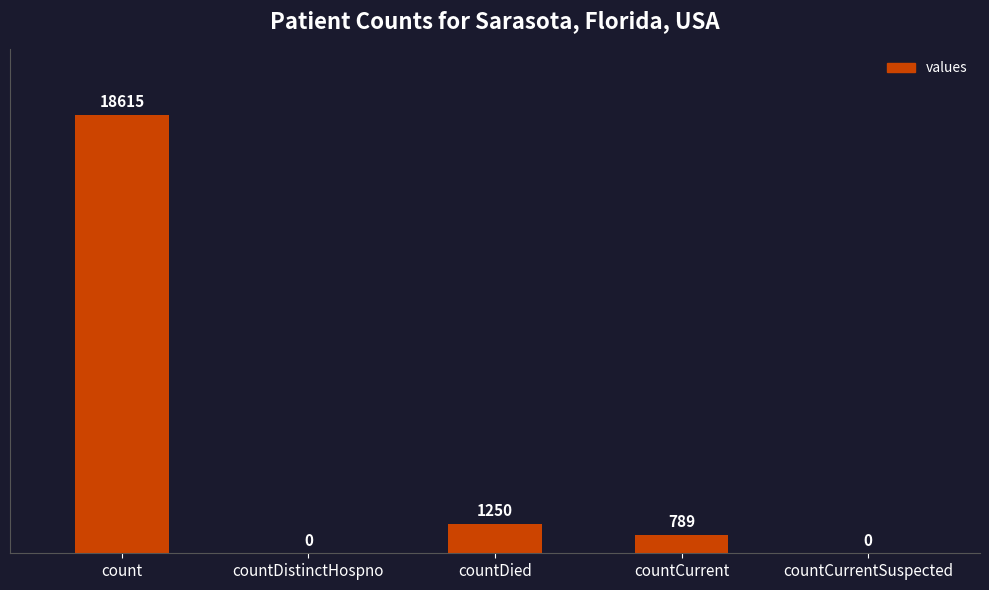

Where does the data first go above 789?

count